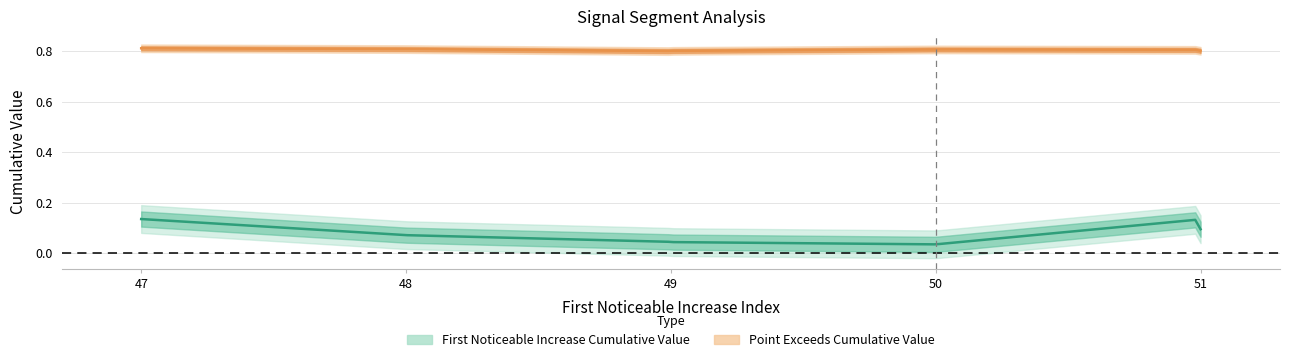

At which label is First_Noticeable_Increase_Cumulative_Value closest to 0?

50